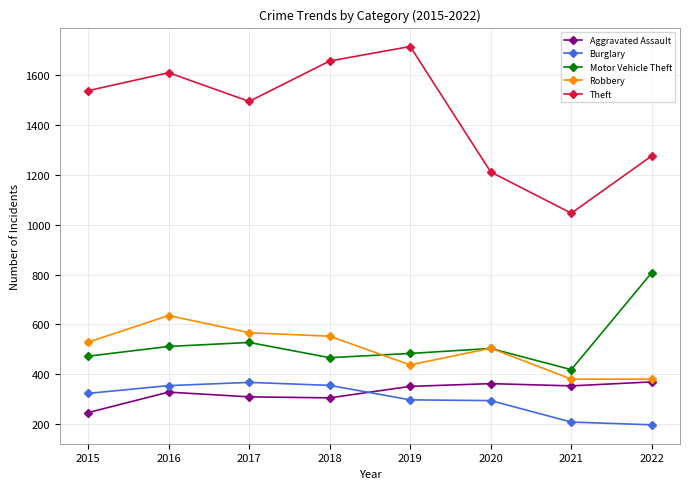

What is the value of the Burglary point at the 1st from the left?

324